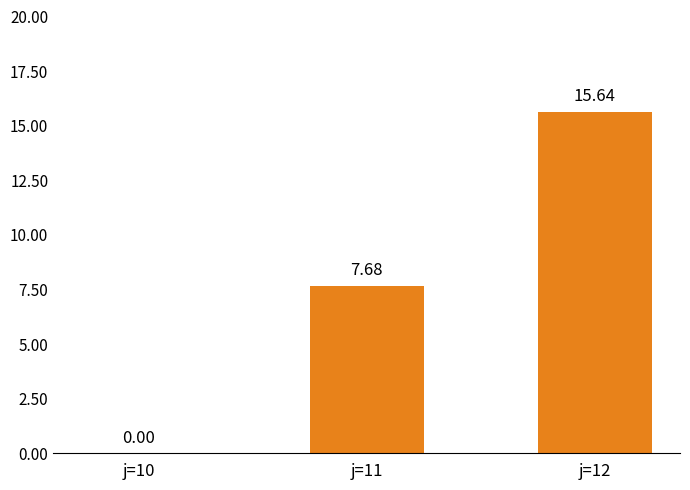

What is the ratio of the value at j=12 to the value at j=11?

2.0